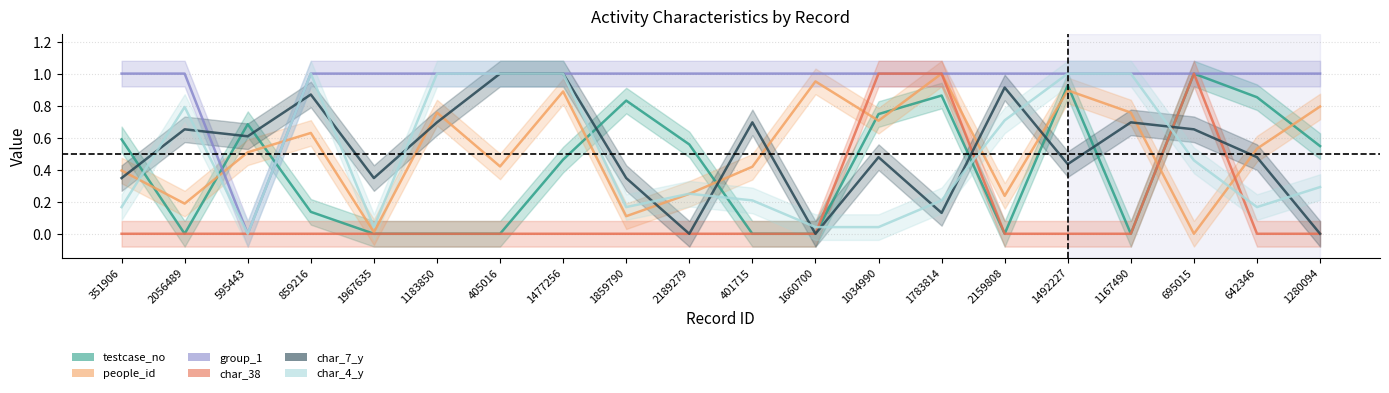

At which category does char_38 reach its first local peak?

695015